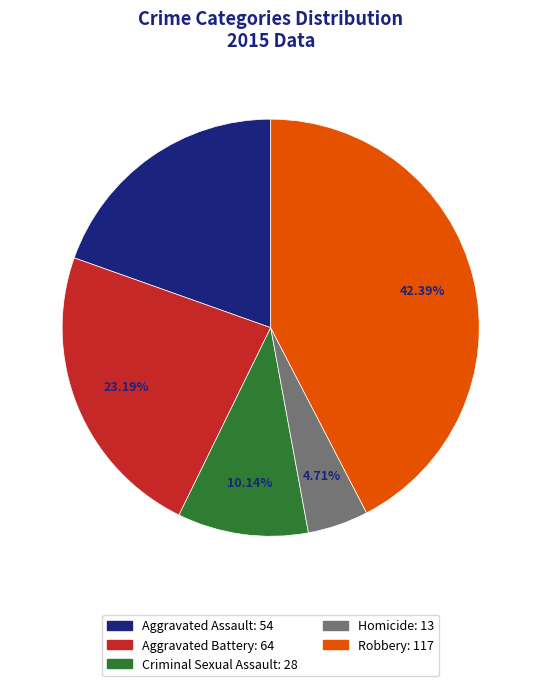

What percentage is the Aggravated Assault slice, to the nearest percent?

20%